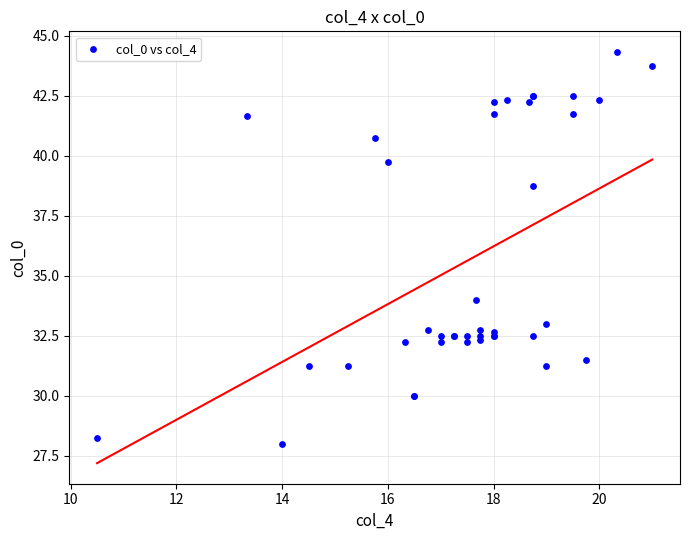

What Y value in the scatter plot is closest to 36?

34.0